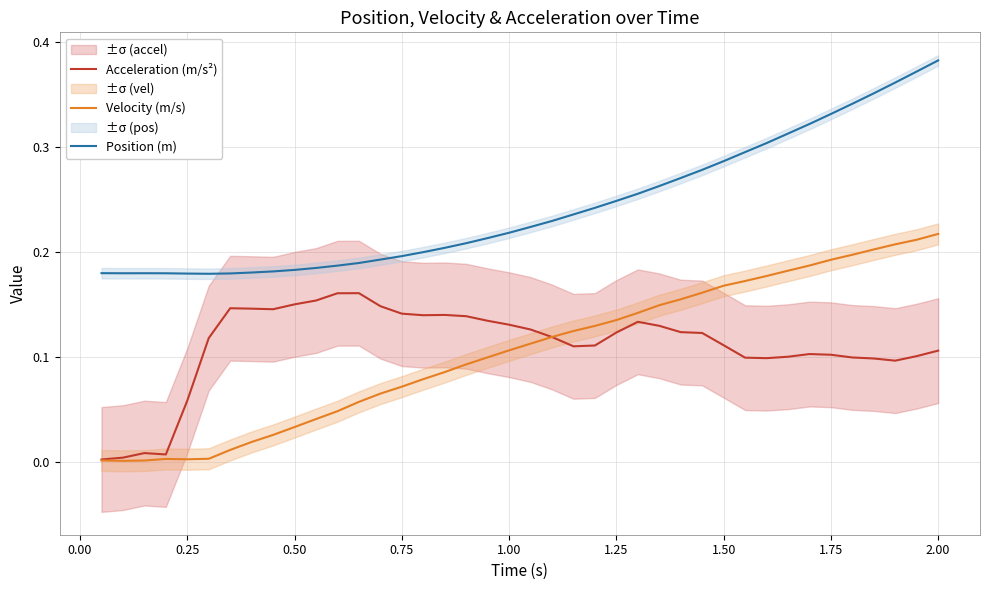

True or false: Velocity (m/s) has a value of 0.3 at 2.00.

False